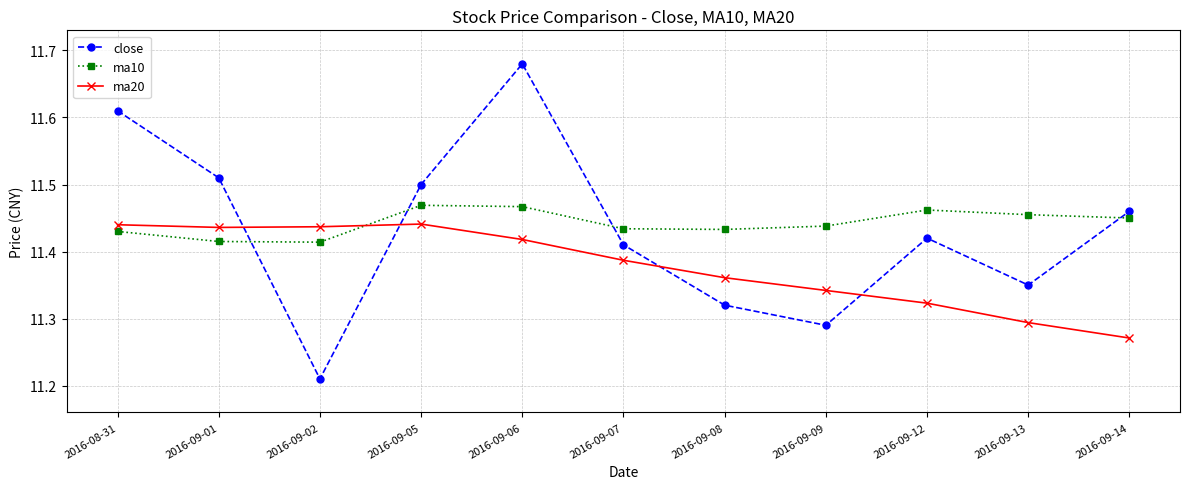

The ma10 series shows 20.3 at 2016-08-31. True or false?

False